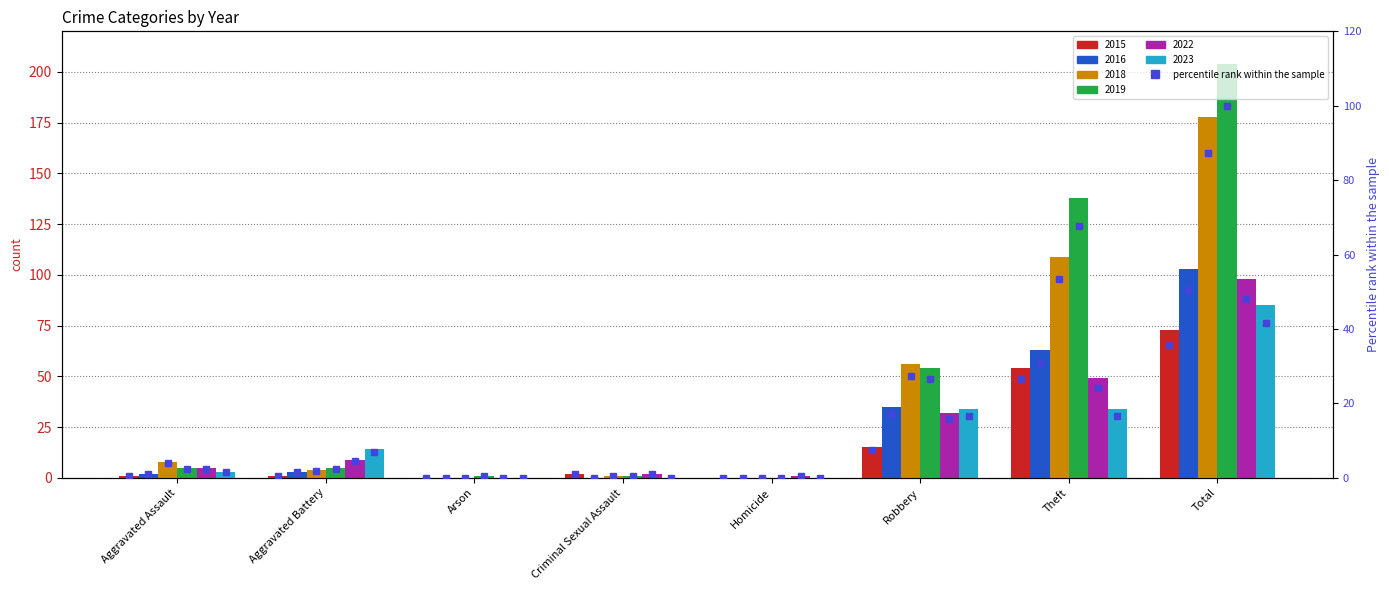

True or false: the data shows 0.5 at Aggravated Assault.

True